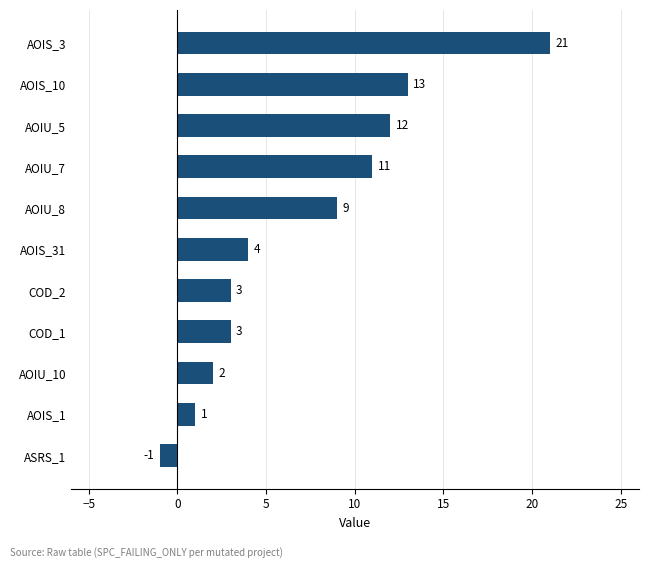

Reading bottom to top, transcribe all the data shown in this chart.

-1	1	2	3	3	4	9	11	12	13	21